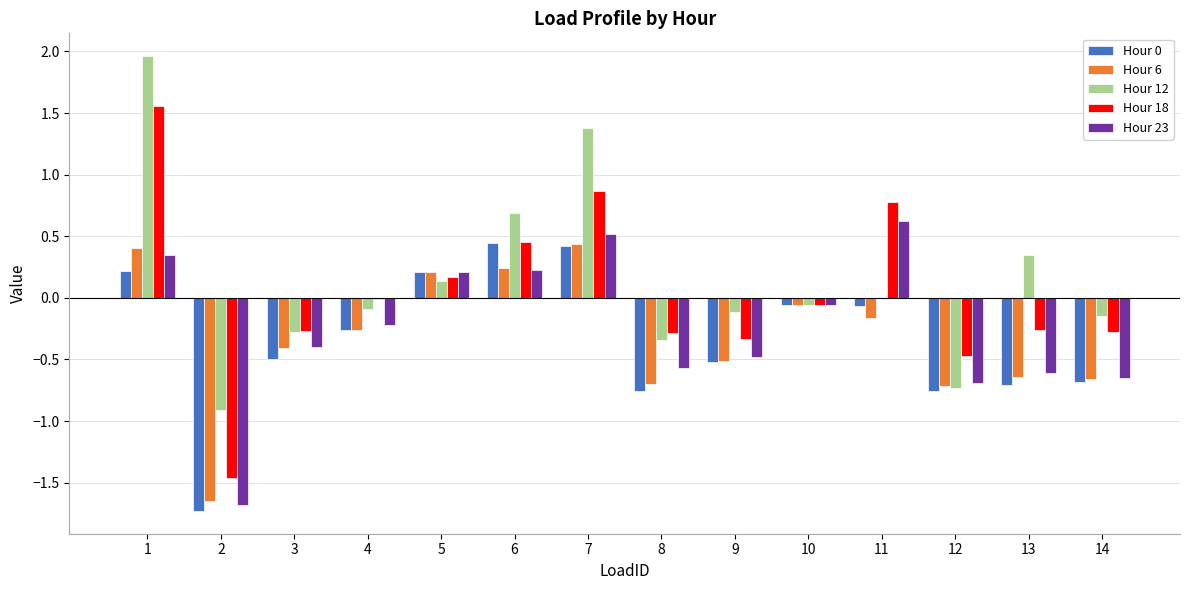

What is the sum of all Hour 12 values?

1.8